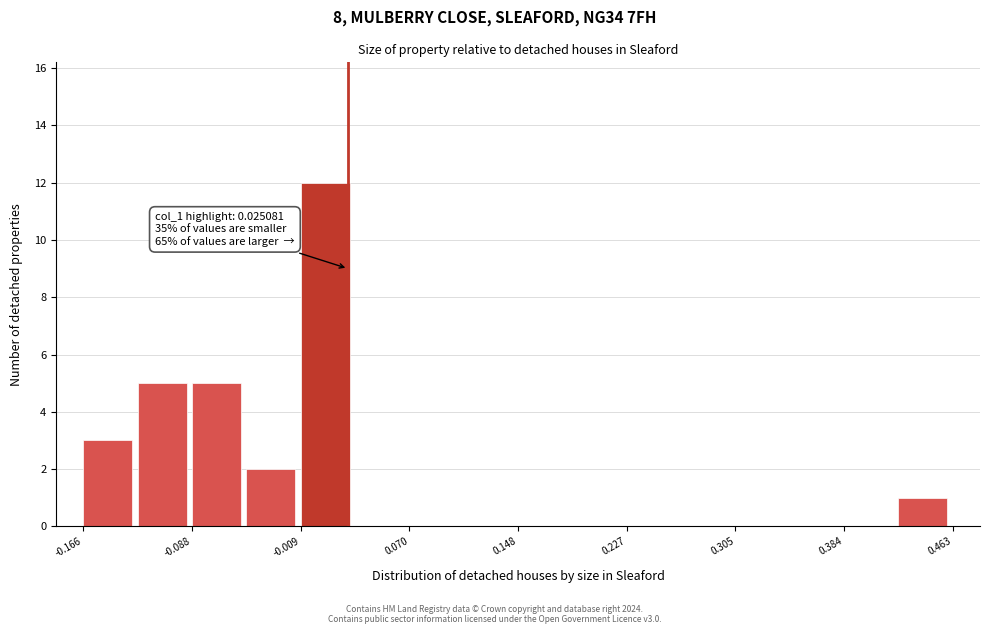

Read against the x-axis, roughly where is the centre of the tallest bar?

0.01